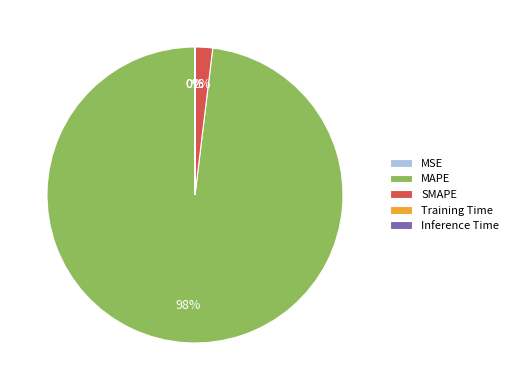

Is there a majority slice in this chart?

Yes